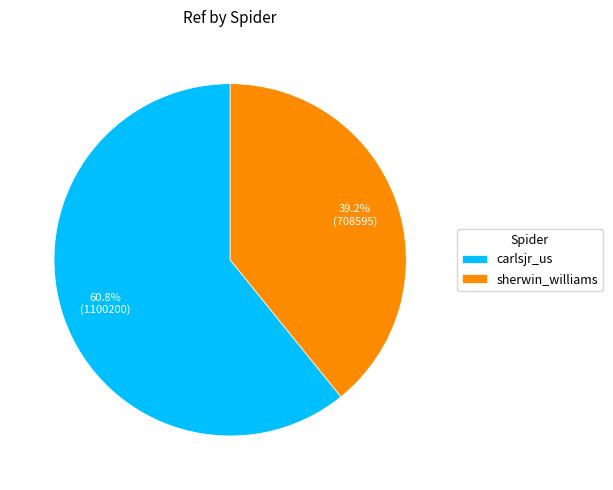

Rank the categories by value from lowest to highest.

sherwin_williams, carlsjr_us